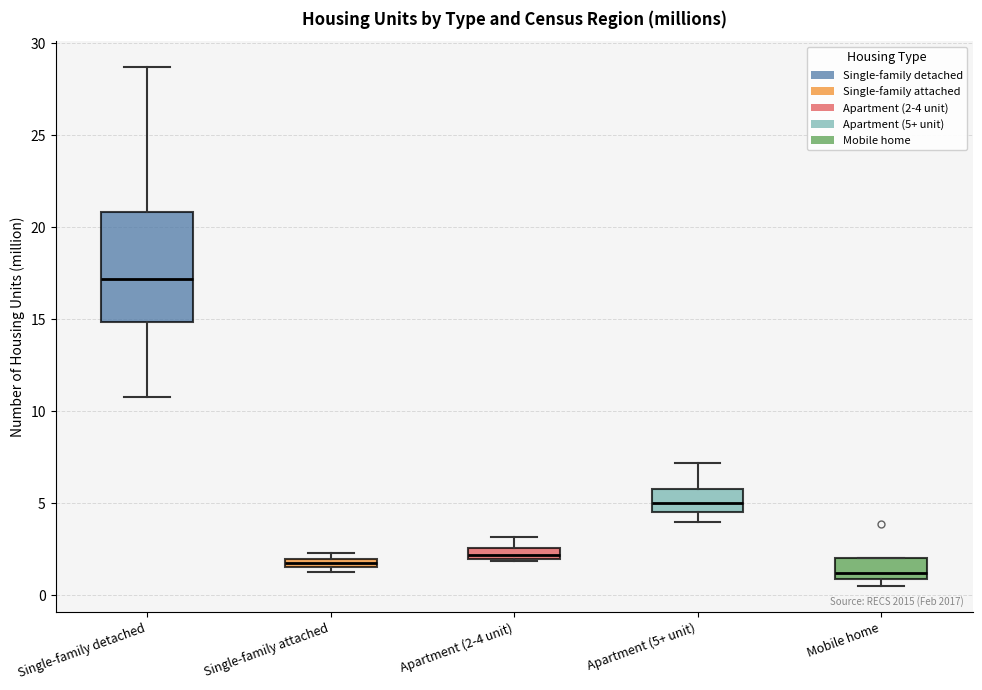

Comparing the boxes themselves (not the whiskers), which one is the tallest?

Single-family detached